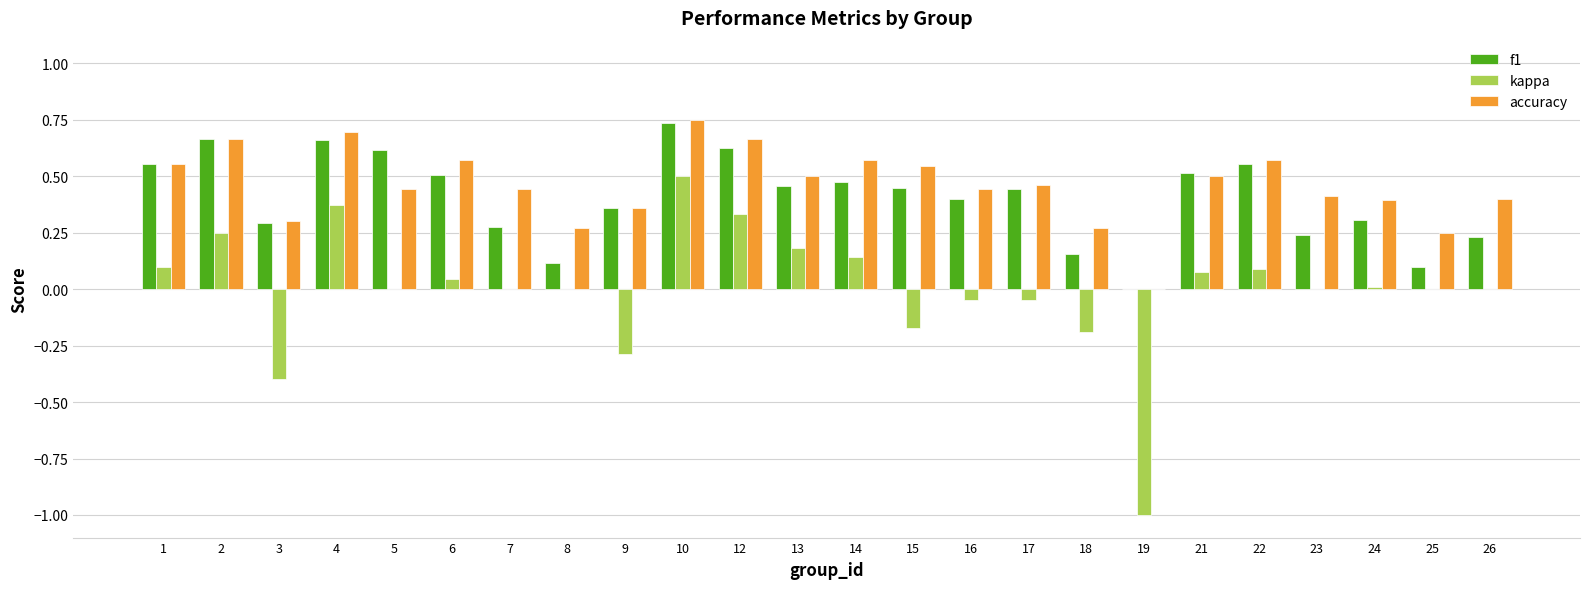

Which series has the largest total across all categories?

accuracy